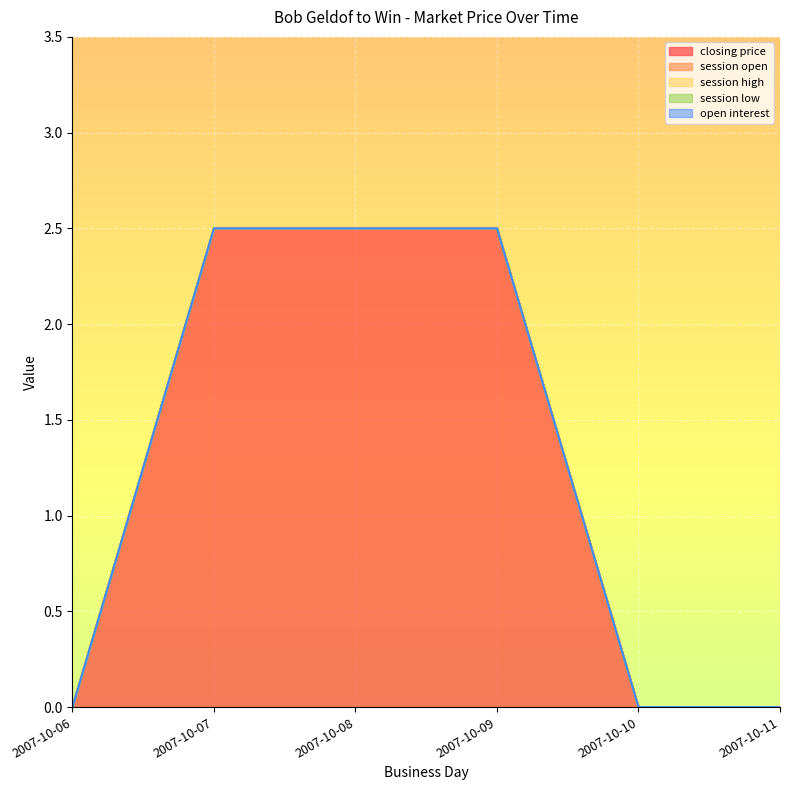

Which category has the lowest value across all series?

2007-10-06